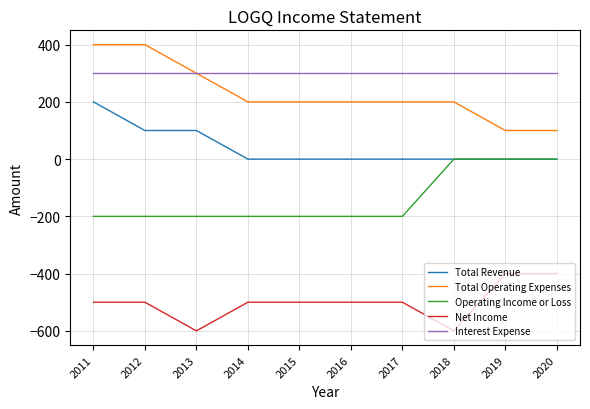

Reading right to left, what are all the values shown in this chart?

Total Revenue: 0	0	0	0	0	0	0	100	100	200
Total Operating Expenses: 100	100	200	200	200	200	200	300	400	400
Operating Income or Loss: 0	0	0	-200	-200	-200	-200	-200	-200	-200
Net Income: -400	-400	-600	-500	-500	-500	-500	-600	-500	-500
Interest Expense: 300	300	300	300	300	300	300	300	300	300